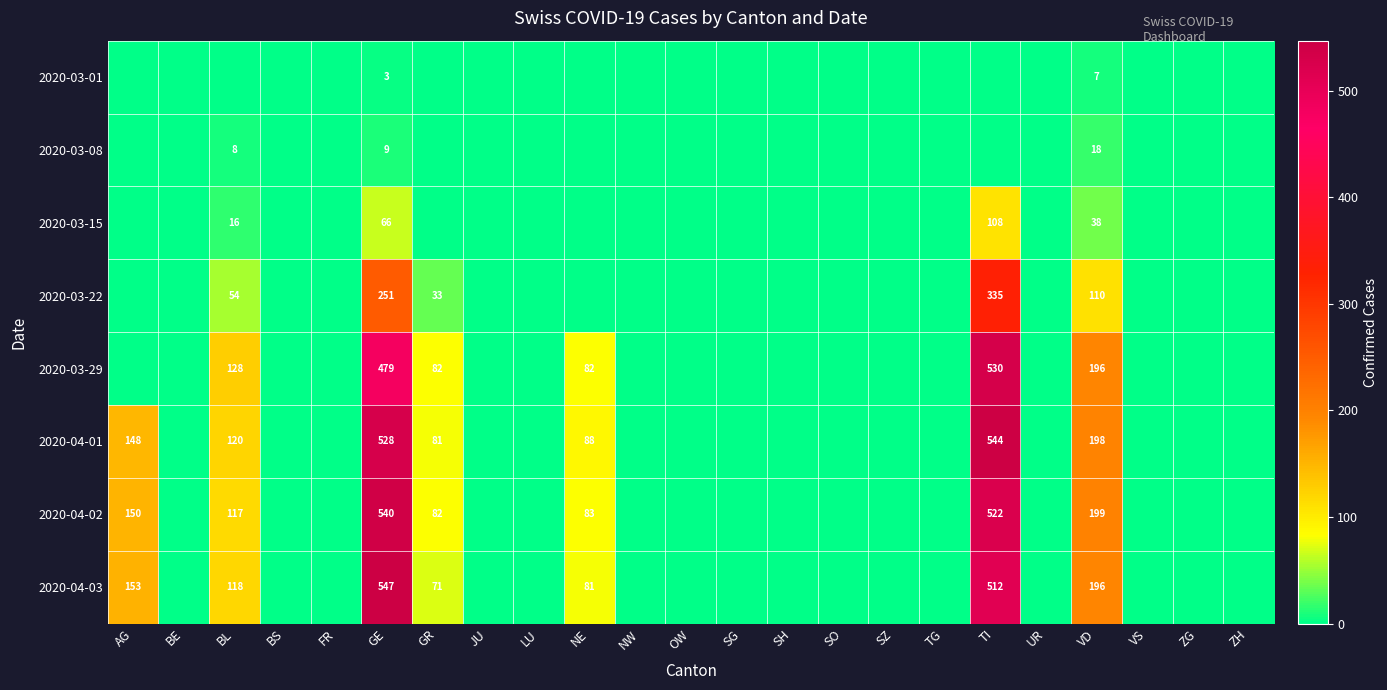

What is the total value across all series at VD?

962